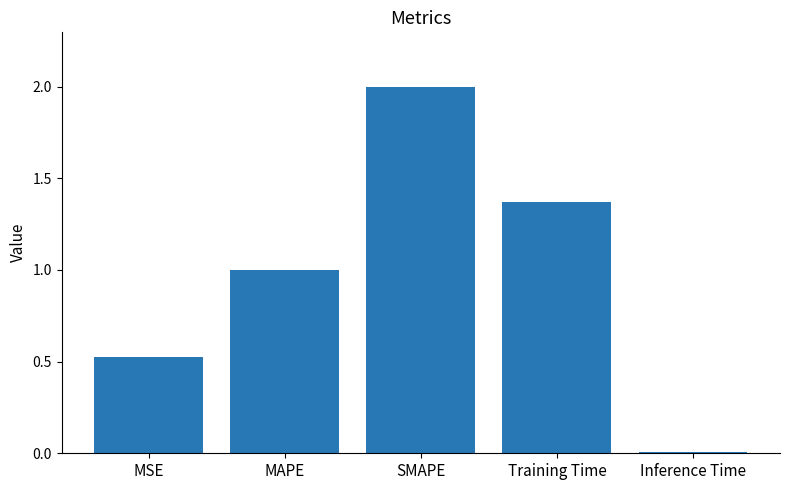

What is the label of the 3rd bar from the left?

SMAPE